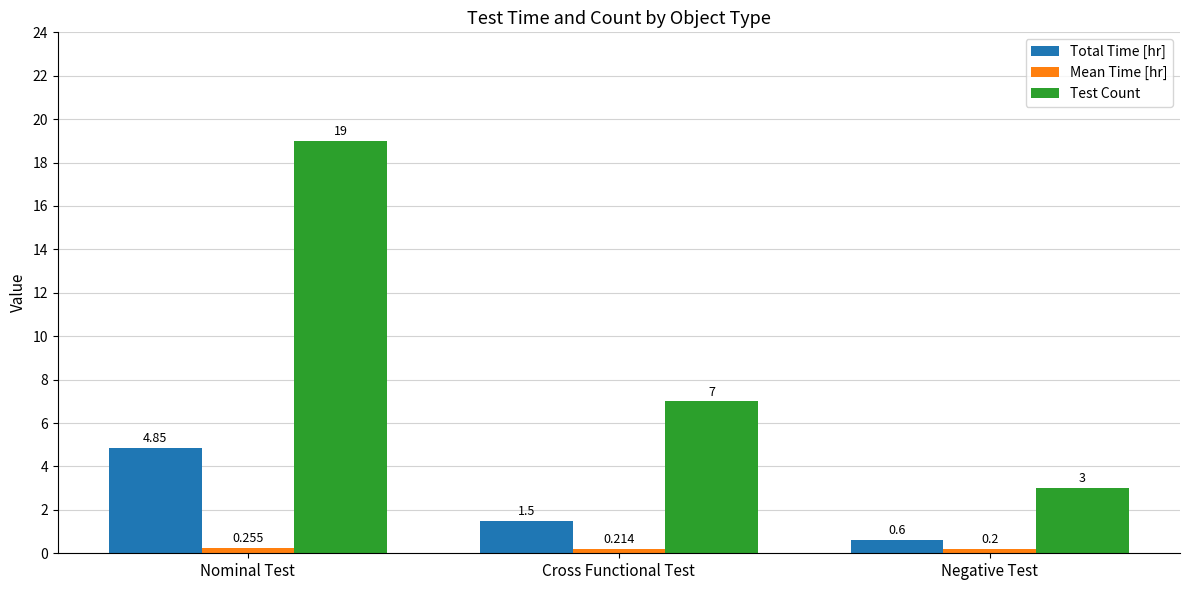

Which category has the lowest value across all series?

Negative Test